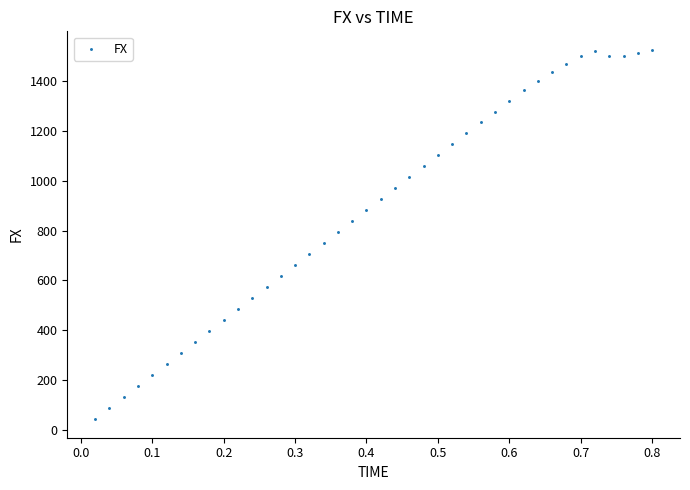

What is the range of Y values (max minus min)?

1479.9